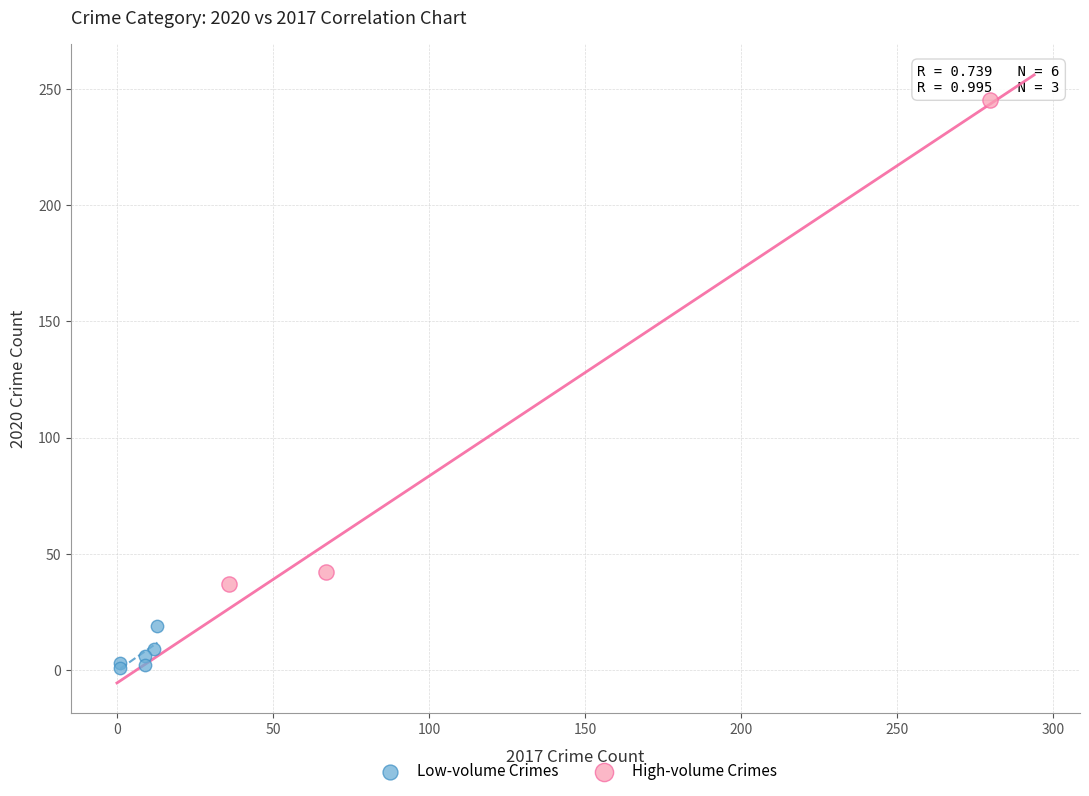

What are all the series names shown in the legend?

Low-volume Crimes, High-volume Crimes